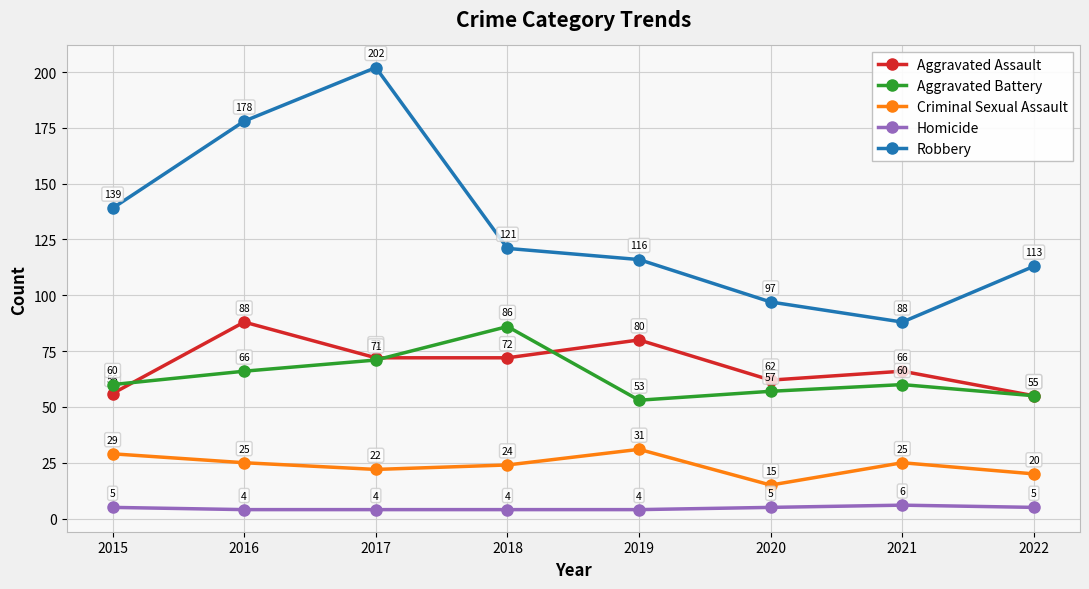

Reading right to left, what are all the values shown in this chart?

Aggravated Assault: 2022=55	2021=66	2020=62	2019=80	2018=72	2017=72	2016=88	2015=56
Aggravated Battery: 2022=55	2021=60	2020=57	2019=53	2018=86	2017=71	2016=66	2015=60
Criminal Sexual Assault: 2022=20	2021=25	2020=15	2019=31	2018=24	2017=22	2016=25	2015=29
Homicide: 2022=5	2021=6	2020=5	2019=4	2018=4	2017=4	2016=4	2015=5
Robbery: 2022=113	2021=88	2020=97	2019=116	2018=121	2017=202	2016=178	2015=139